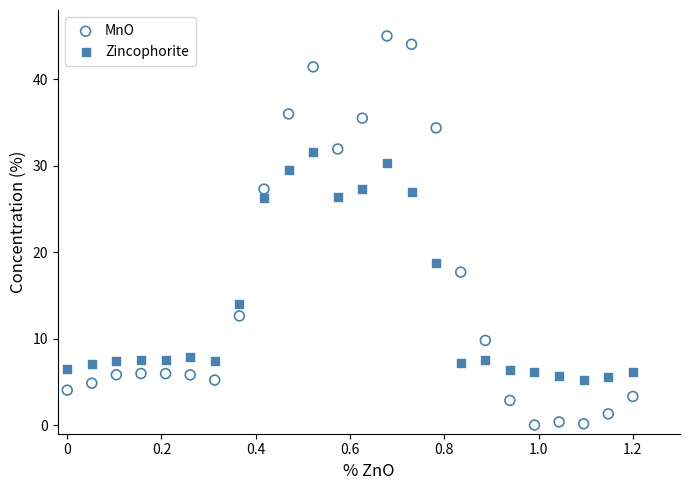

Across all series, what Y value is closest to 22?

18.8